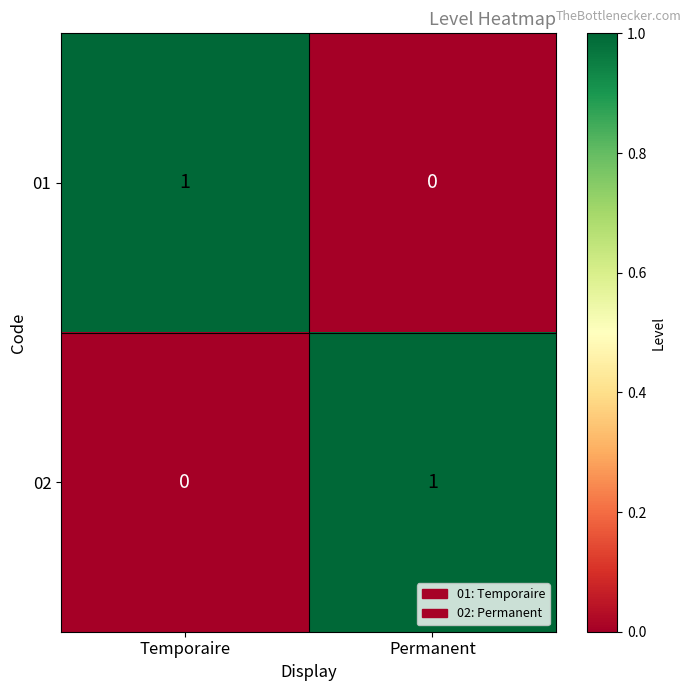

List the labels in order of 01 value, smallest first.

Permanent, Temporaire